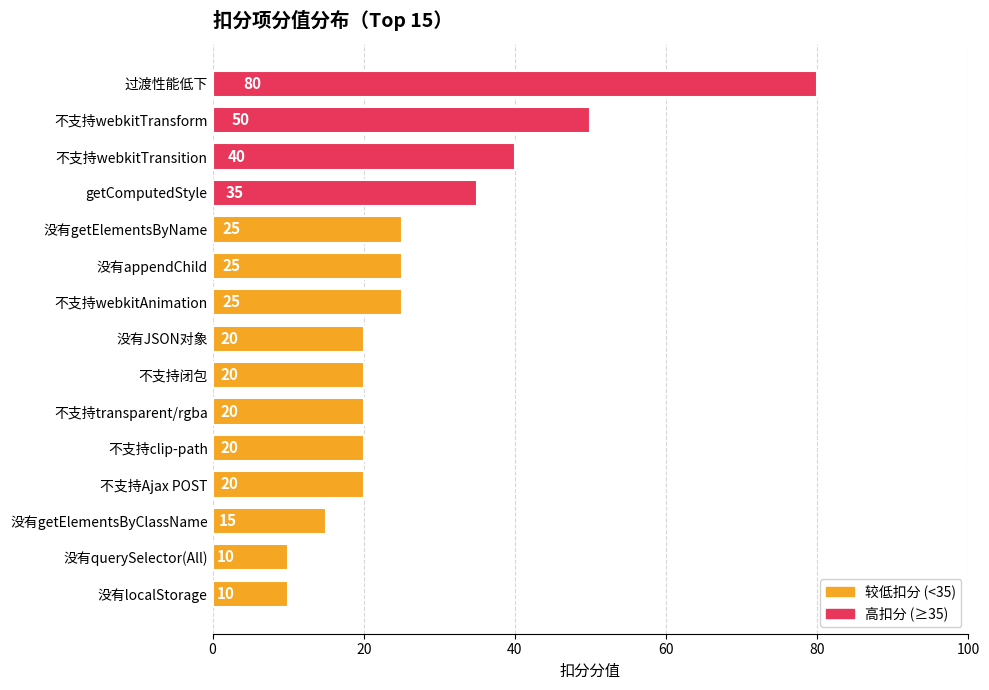

How many data points are less than 20?

3